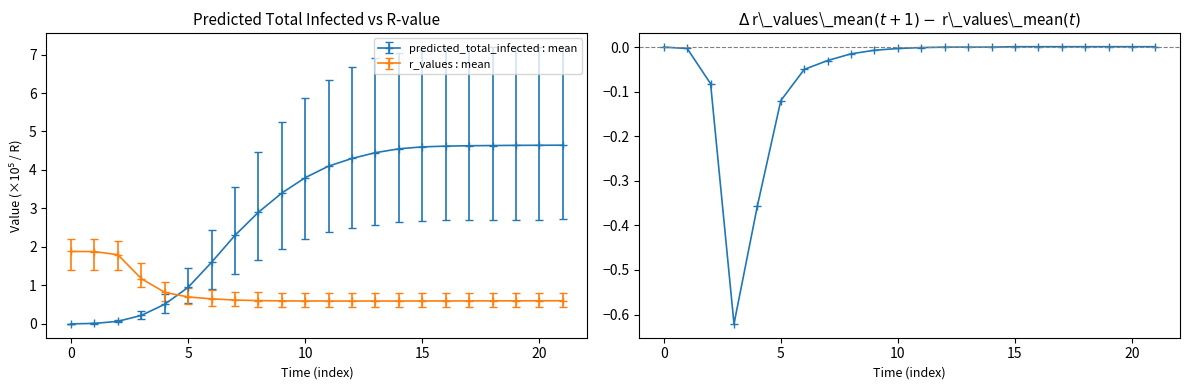

What is the minimum value for r_values : mean?

0.6